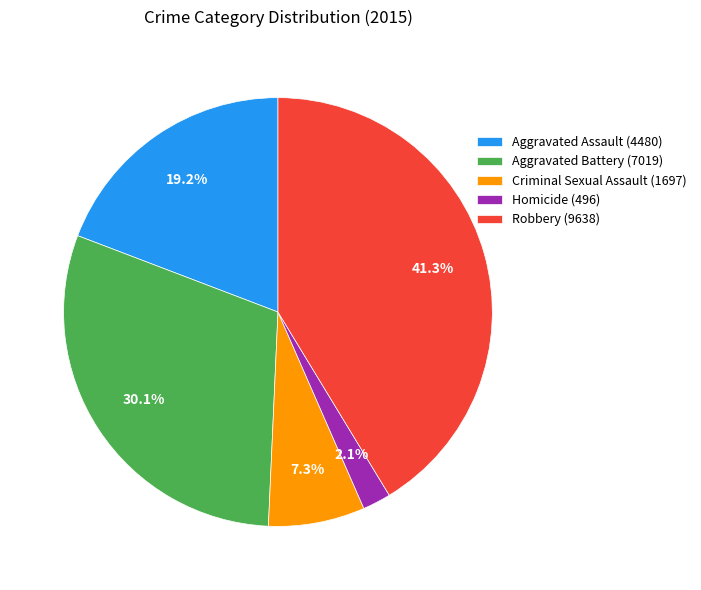

To the nearest percent, what is the difference between the largest and smallest slice percentages?

39%